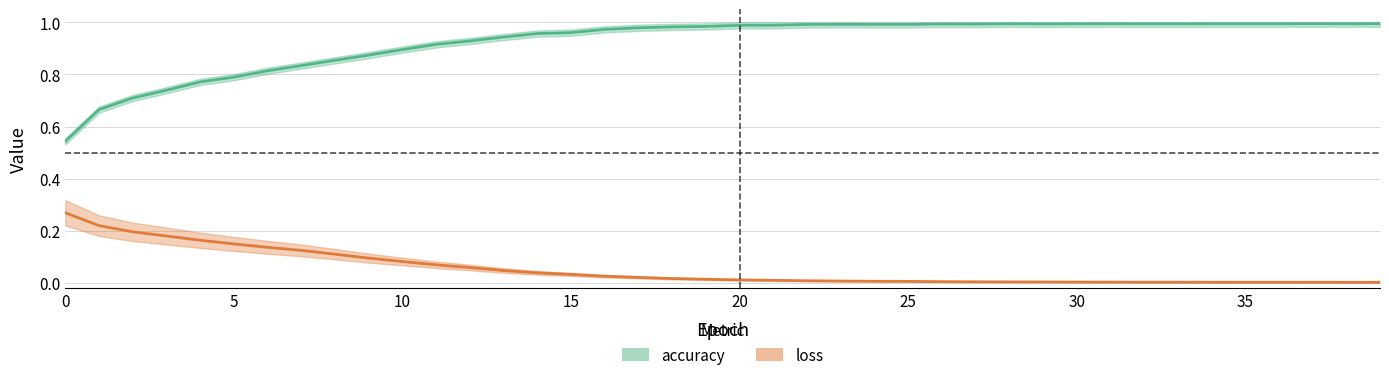

Reading left to right, extract all data points from this chart.

accuracy: 0=0.5	1=0.7	2=0.7	3=0.7	4=0.8	5=0.8	6=0.8	7=0.8	8=0.9	9=0.9	10=0.9	11=0.9	12=0.9	13=0.9	14=1.0	15=1.0	16=1.0	17=1.0	18=1.0	19=1.0	20=1.0	21=1.0	22=1.0	23=1.0	24=1.0	25=1.0	26=1.0	27=1.0	28=1.0	29=1.0	30=1.0	31=1.0	32=1.0	33=1.0	34=1.0	35=1.0	36=1.0	37=1.0	38=1.0	39=1.0
loss: 0=0.3	1=0.2	2=0.2	3=0.2	4=0.2	5=0.2	6=0.1	7=0.1	8=0.1	9=0.1	10=0.1	11=0.1	12=0.1	13=0.0	14=0.0	15=0.0	16=0.0	17=0.0	18=0.0	19=0.0	20=0.0	21=0.0	22=0.0	23=0.0	24=0.0	25=0.0	26=0.0	27=0.0	28=0.0	29=0.0	30=0.0	31=0.0	32=0.0	33=0.0	34=0.0	35=0.0	36=0.0	37=0.0	38=0.0	39=0.0